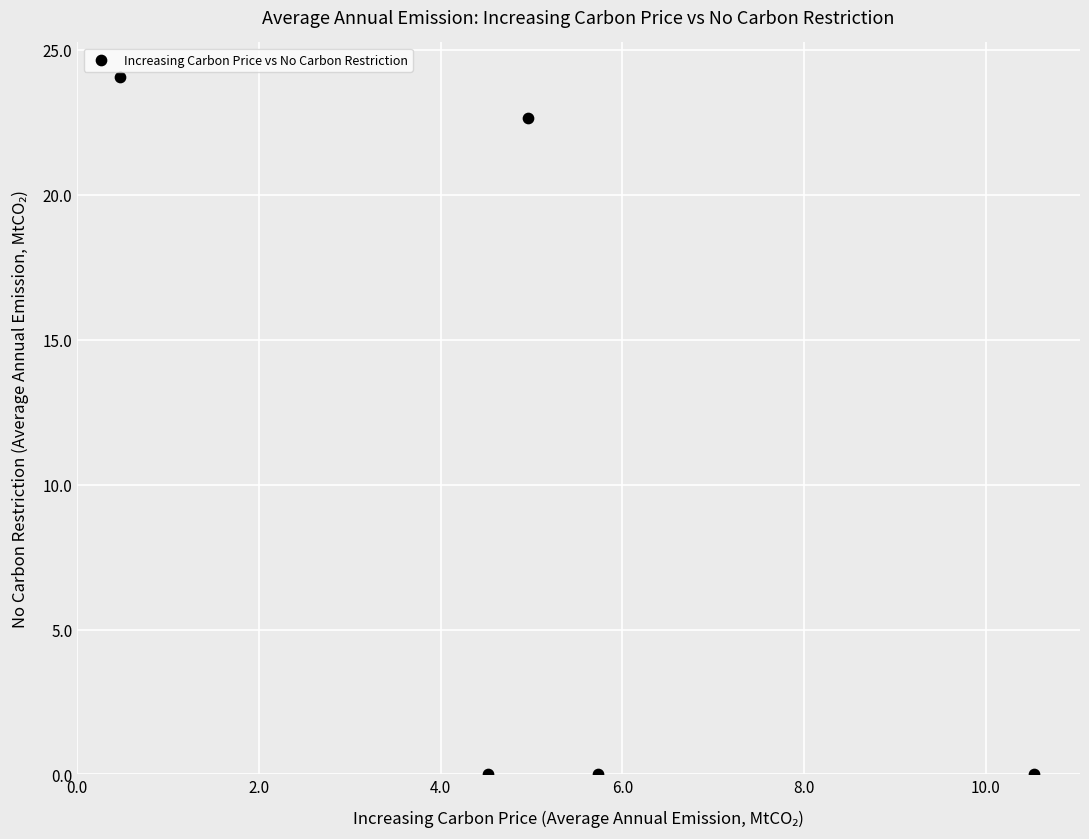

What is the average Y value?

9.3